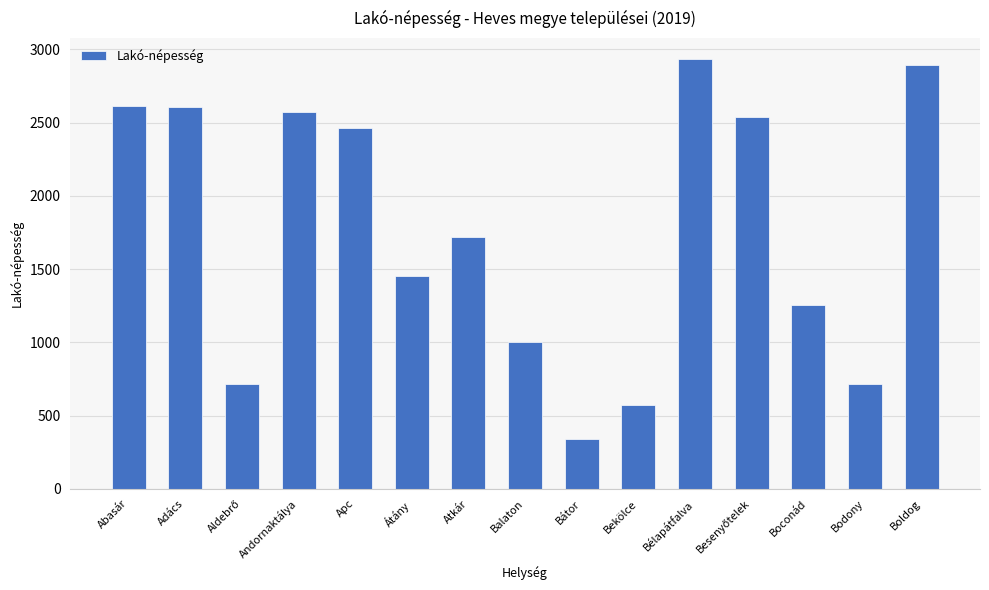

What is the label of the 5th bar from the right?

Bélapátfalva